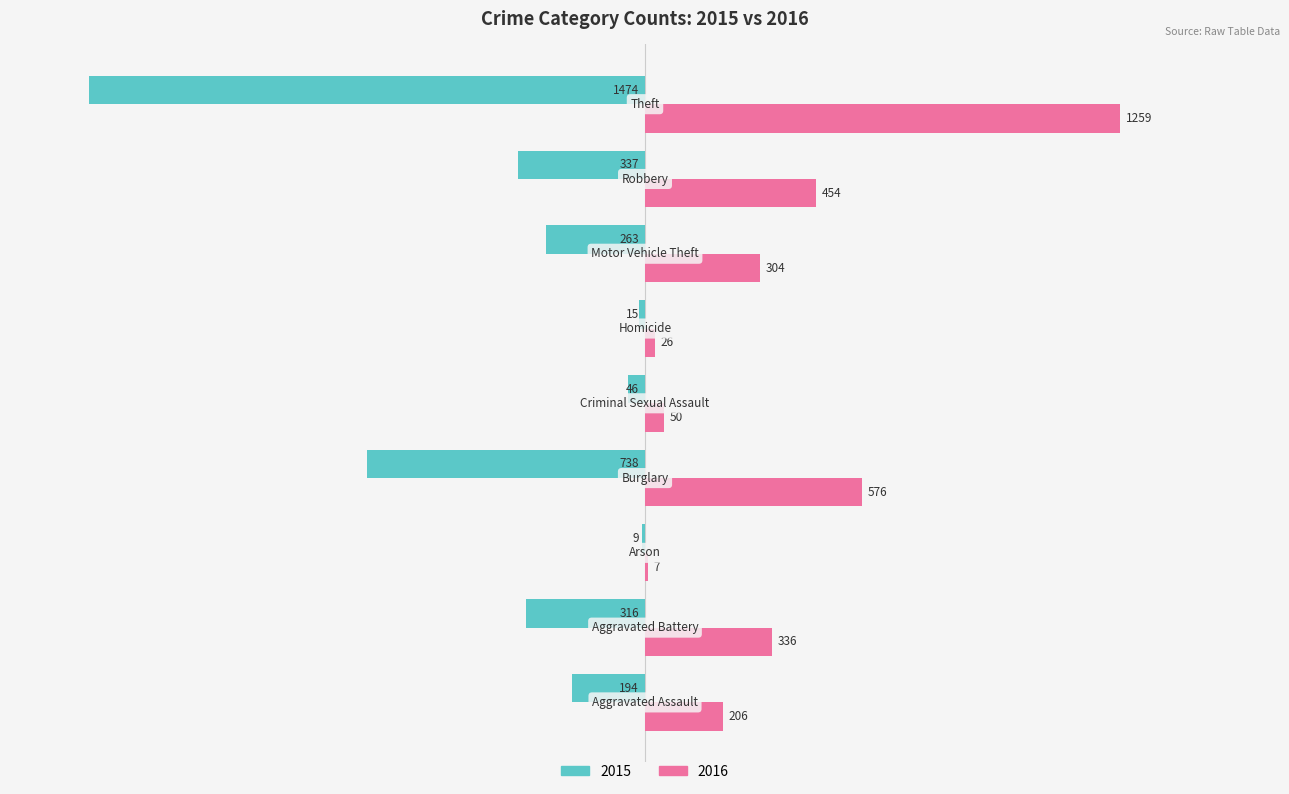

What are all the series names shown in the legend?

2015, 2016